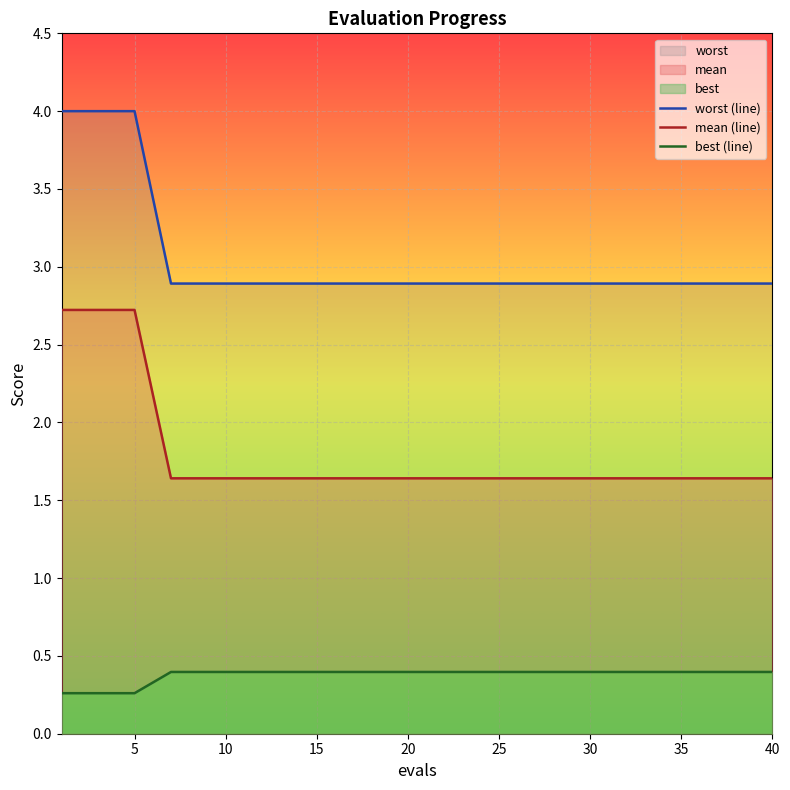

What is the maximum value for worst (line)?

4.0